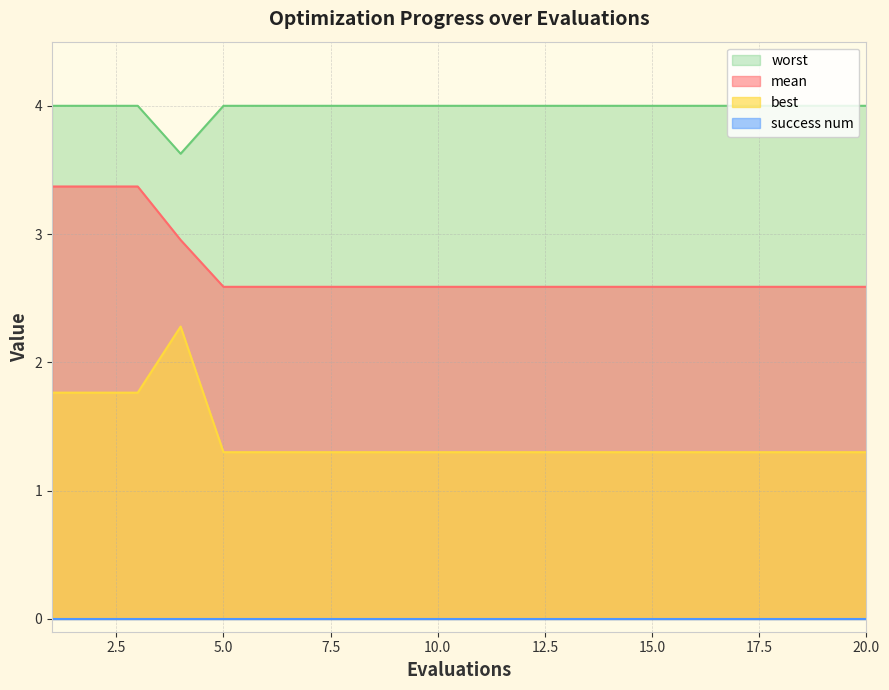

The value of worst at 5.0 is 4.0. True or false?

True